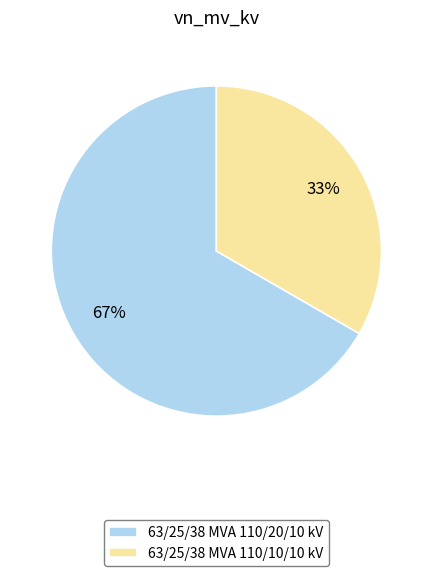

To the nearest percent, what portion does 63/25/38 MVA 110/10/10 kV represent?

33%